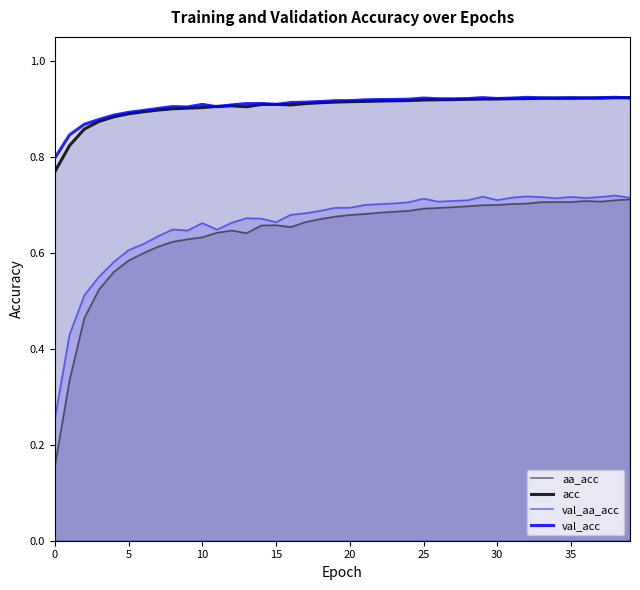

Does the chart display data point markers on the line(s)?

No